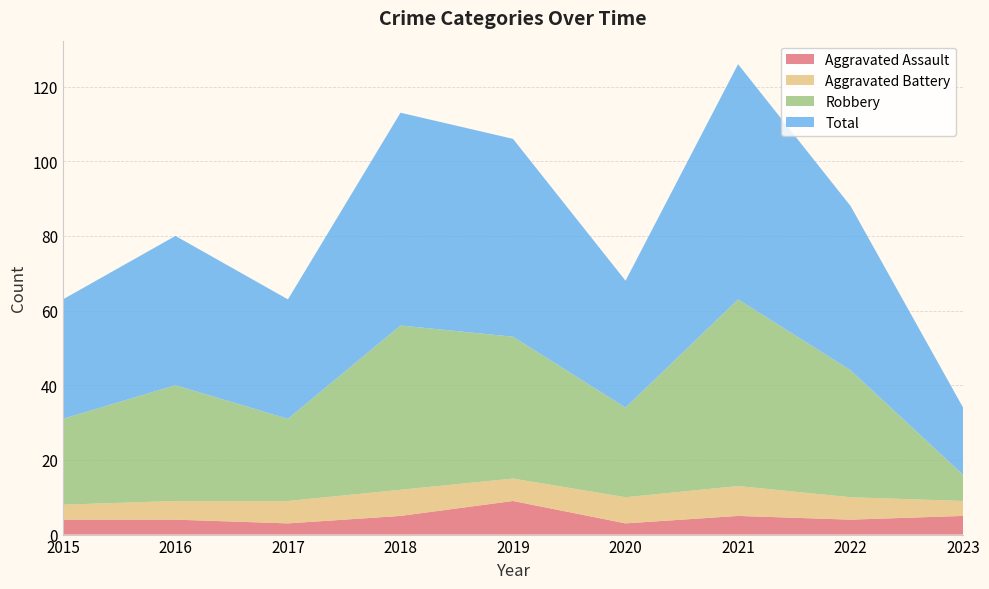

Reading right to left, list all the values displayed in this chart.

Aggravated Assault: 5	4	5	3	9	5	3	4	4
Aggravated Battery: 4	6	8	7	6	7	6	5	4
Robbery: 7	34	50	24	38	44	22	31	23
Total: 18	44	63	34	53	57	32	40	32